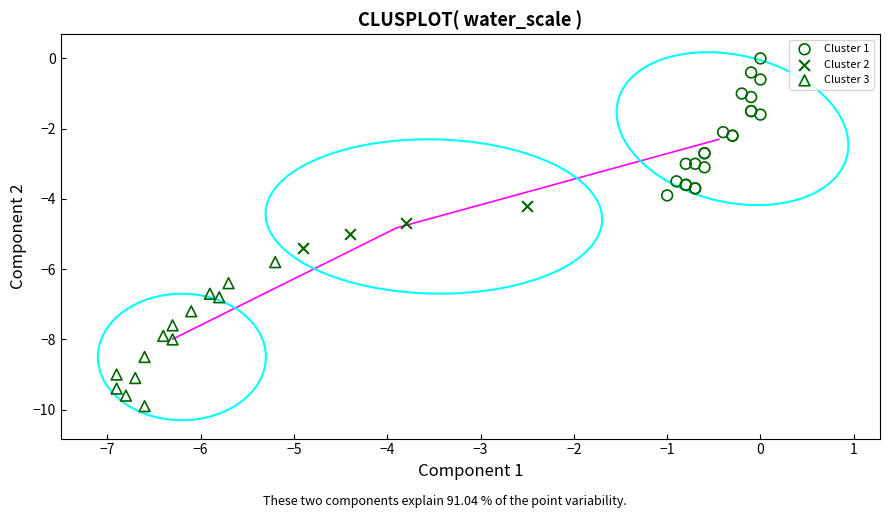

Which series contains the highest Y value?

Cluster 1